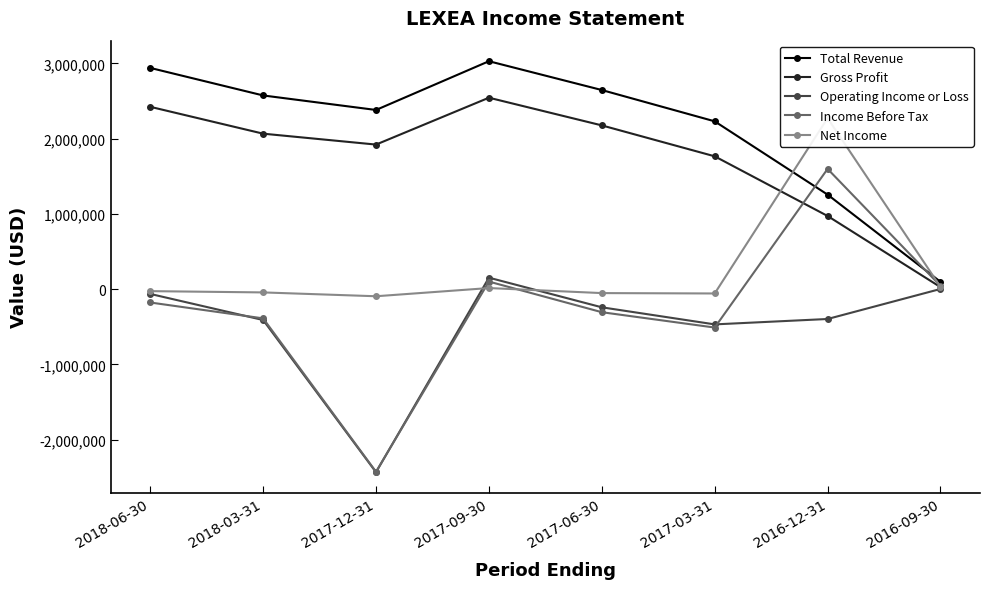

Between 2017-03-31 and 2016-09-30, which is larger?

2017-03-31